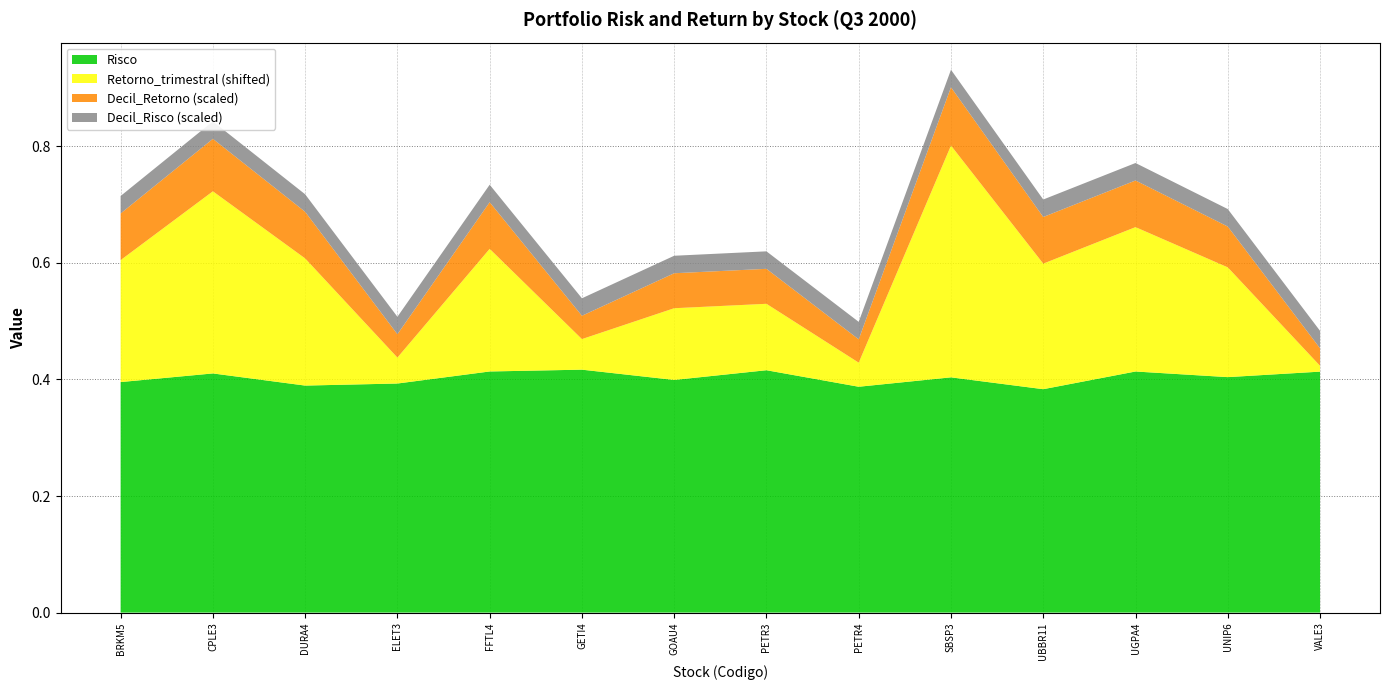

Reading left to right, what are all the values shown in this chart?

Risco: BRKM5=0.4	CPLE3=0.4	DURA4=0.4	ELET3=0.4	FFTL4=0.4	GETI4=0.4	GOAU4=0.4	PETR3=0.4	PETR4=0.4	SBSP3=0.4	UBBR11=0.4	UGPA4=0.4	UNIP6=0.4	VALE3=0.4
Retorno_trimestral: BRKM5=0.1	CPLE3=0.2	DURA4=0.1	ELET3=-0.1	FFTL4=0.1	GETI4=-0.1	GOAU4=0.0	PETR3=0.0	PETR4=-0.1	SBSP3=0.3	UBBR11=0.1	UGPA4=0.1	UNIP6=0.1	VALE3=-0.1
Decil_Retorno: BRKM5=8.0	CPLE3=9.0	DURA4=8.0	ELET3=4.0	FFTL4=8.0	GETI4=4.0	GOAU4=6.0	PETR3=6.0	PETR4=4.0	SBSP3=10.0	UBBR11=8.0	UGPA4=8.0	UNIP6=7.0	VALE3=3.0
Decil_Risco: BRKM5=3.0	CPLE3=3.0	DURA4=3.0	ELET3=3.0	FFTL4=3.0	GETI4=3.0	GOAU4=3.0	PETR3=3.0	PETR4=3.0	SBSP3=3.0	UBBR11=3.0	UGPA4=3.0	UNIP6=3.0	VALE3=3.0